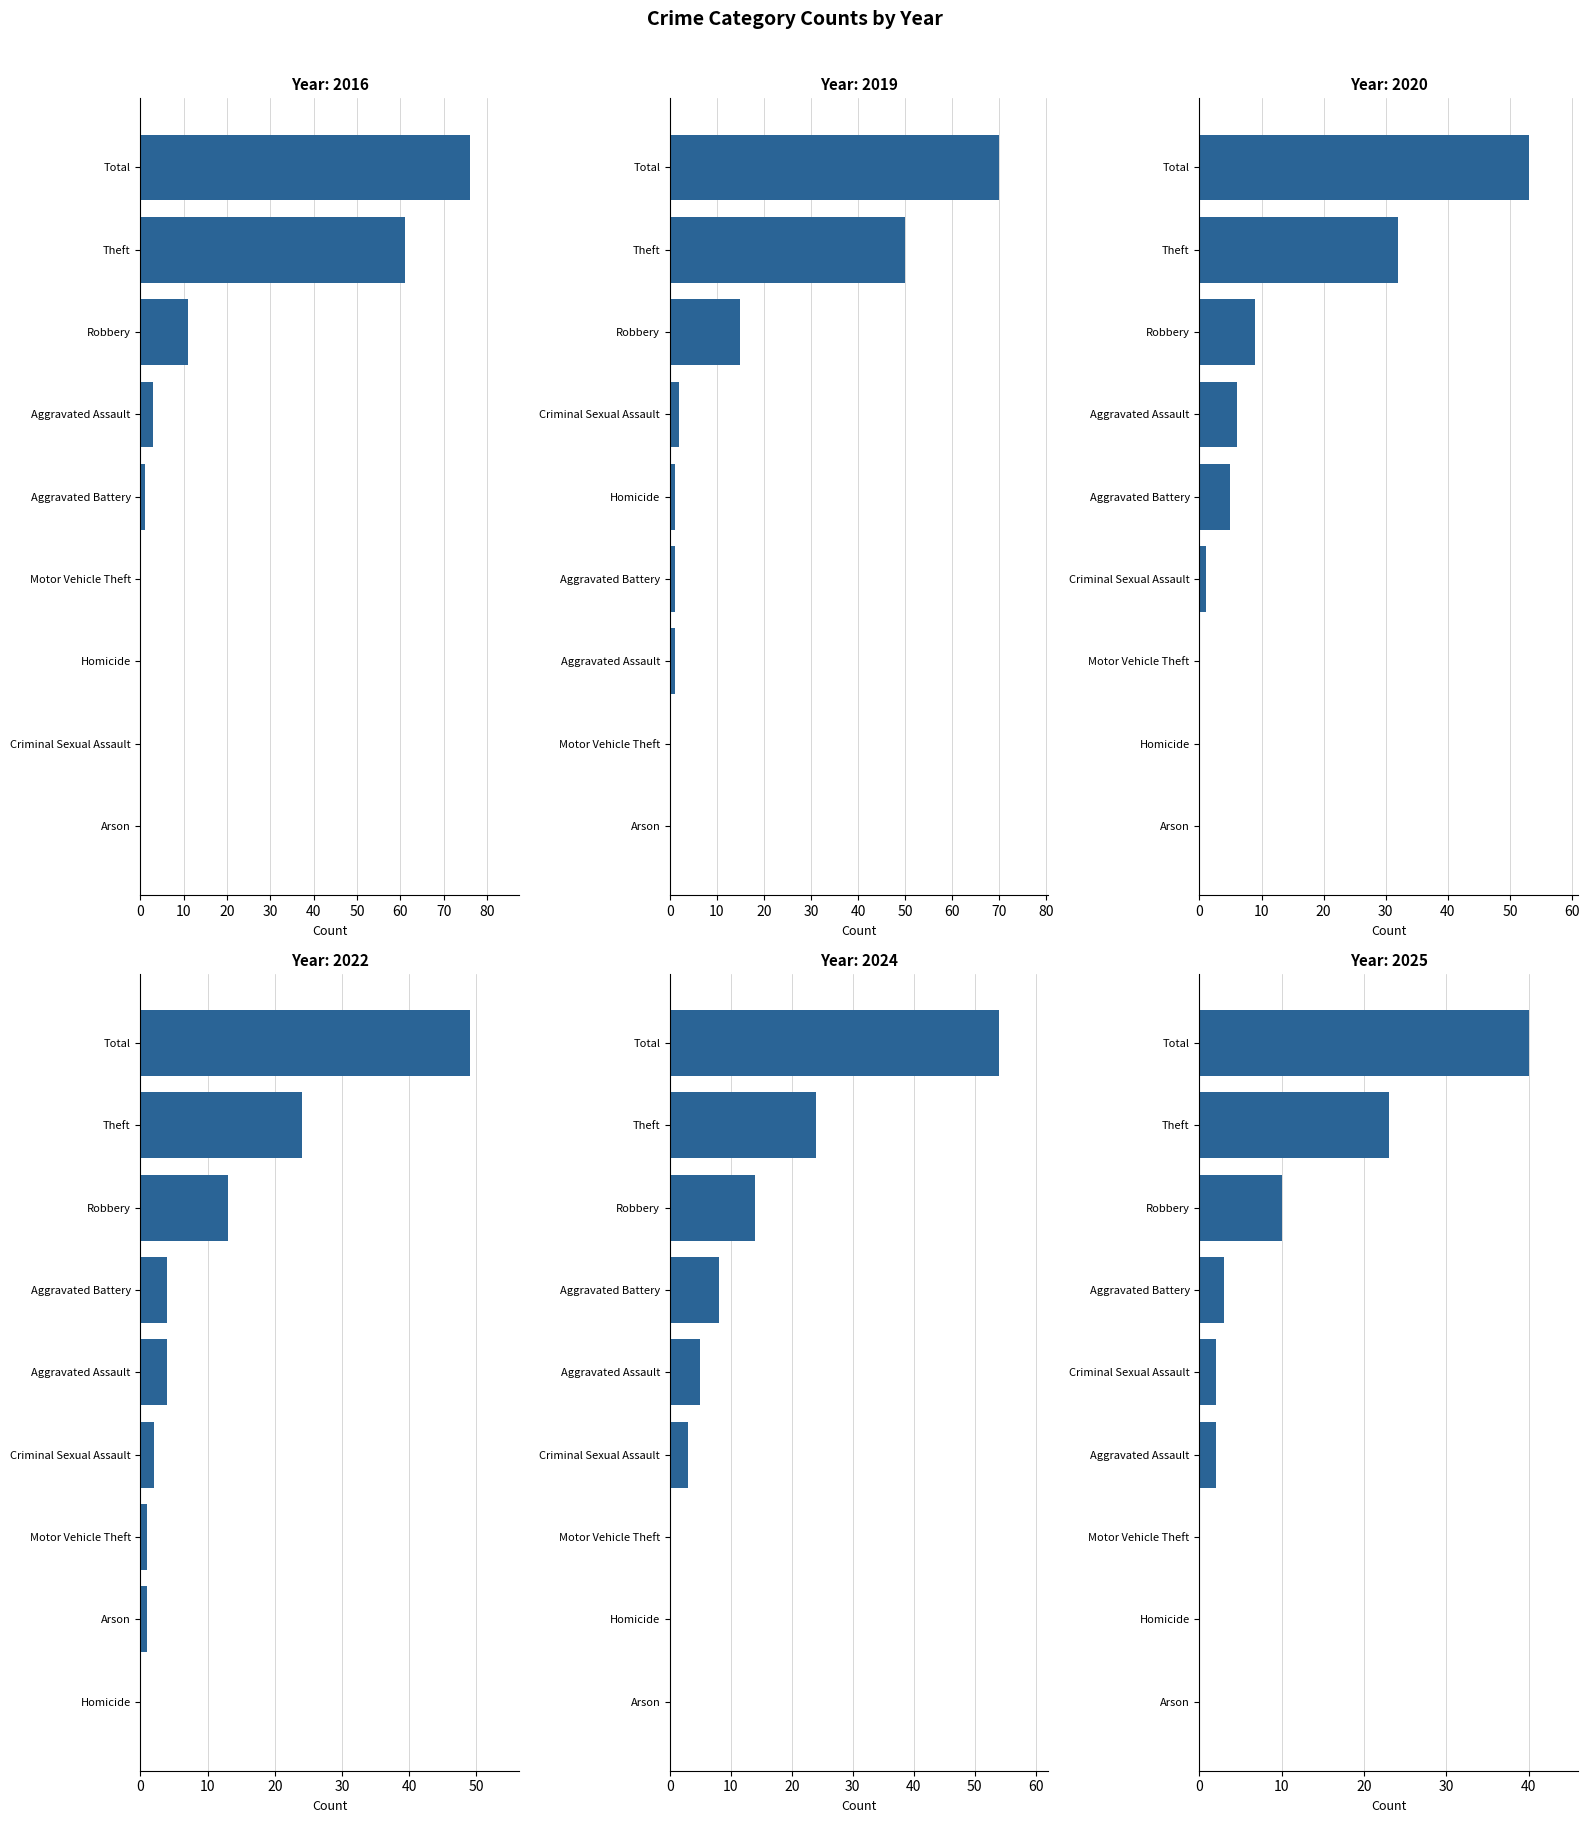

Which series has the widest spread of values?

2016